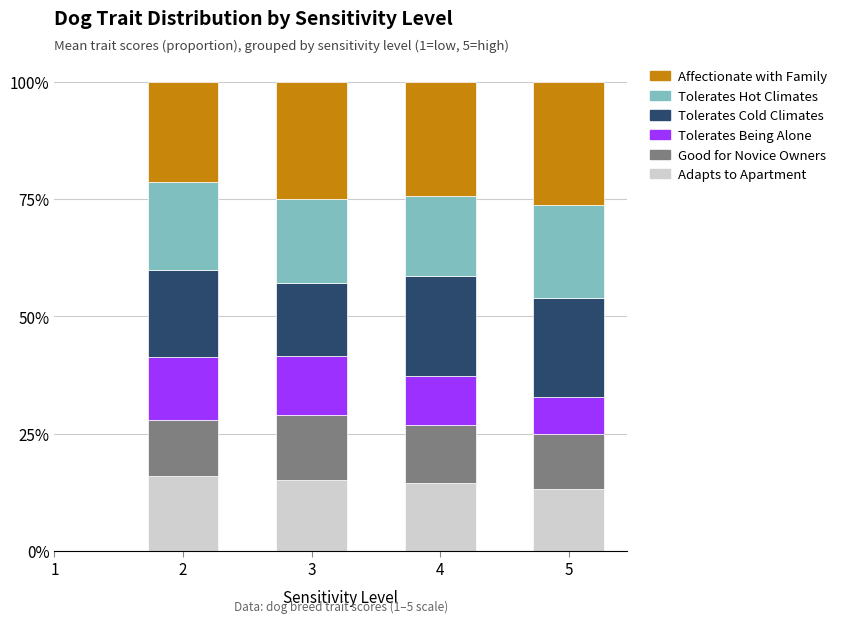

Does the chart contain stacked bars?

Yes